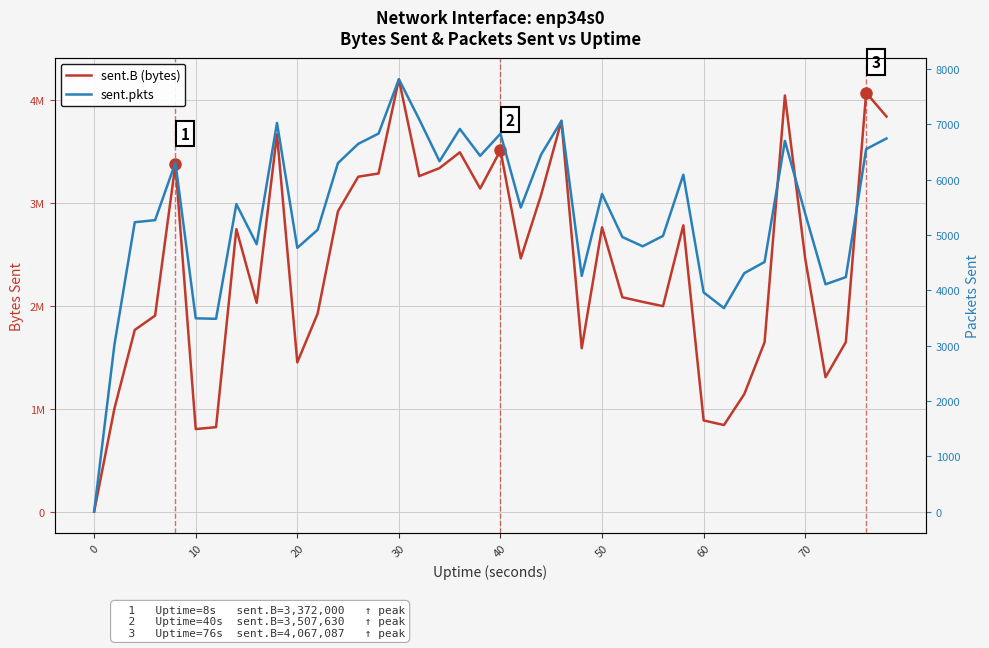

List the series in order of their overall mean, lowest first.

sent.pkts, sent.B (bytes)